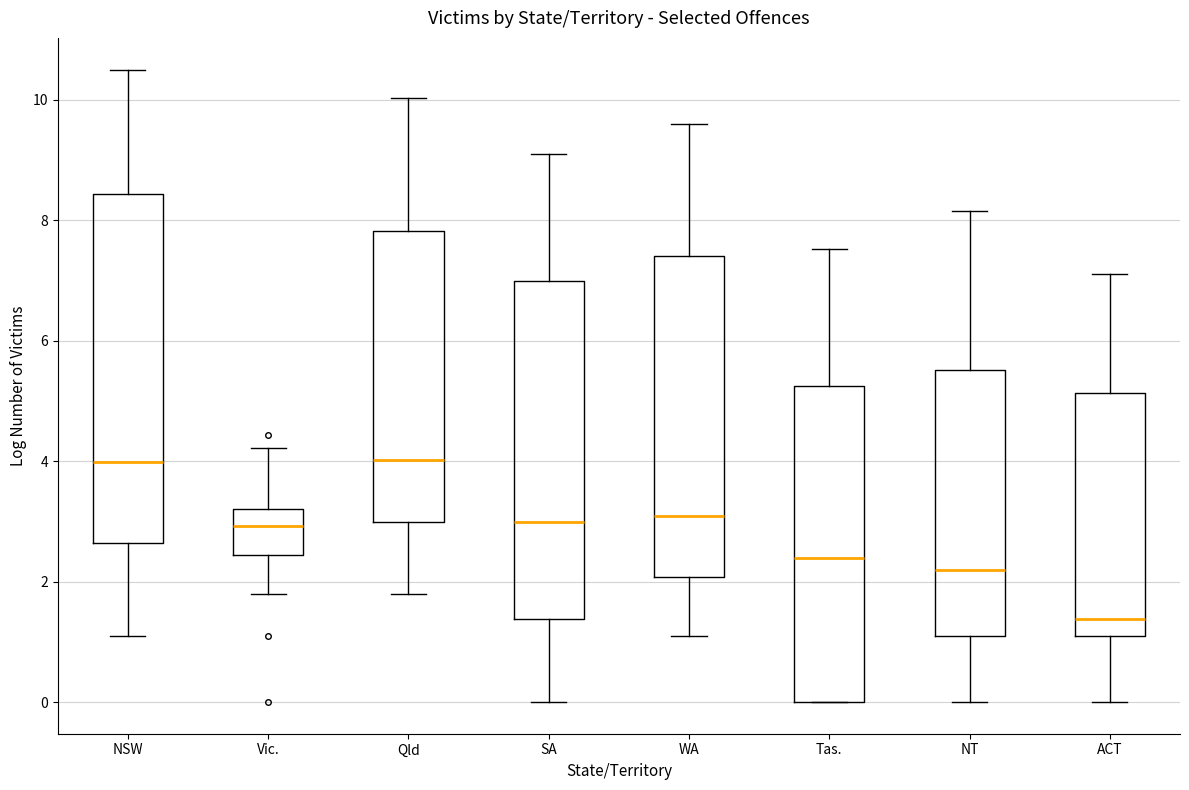

Where is the upper edge of the box for NT on the y-axis? The values are not printed on the chart, so give them approximately, as read against the axis.

5.6